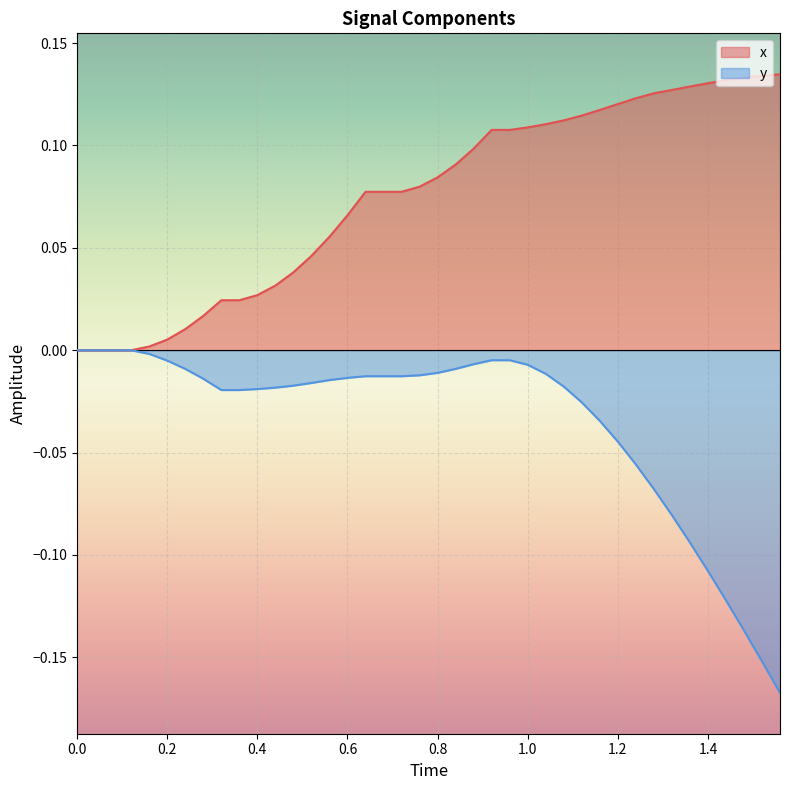

What is the difference between the second highest and second lowest values in the x series?

0.1